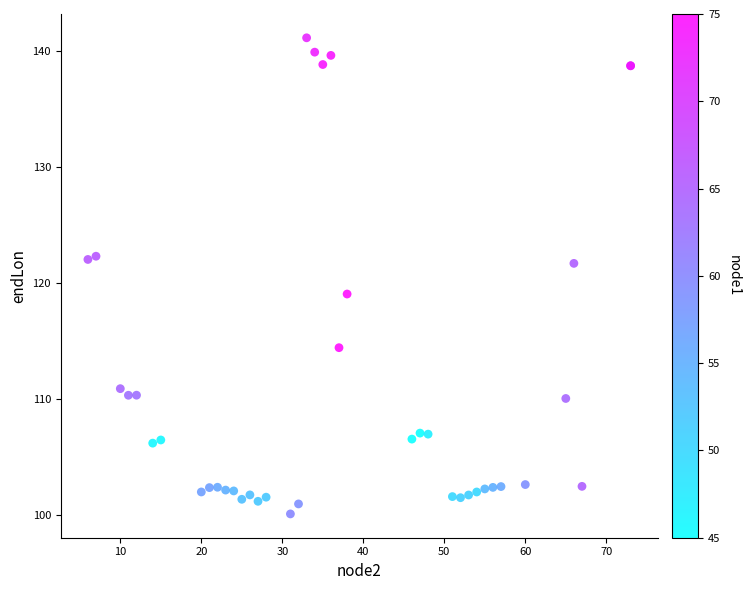

What Y value in the scatter plot is closest to 120?

119.0